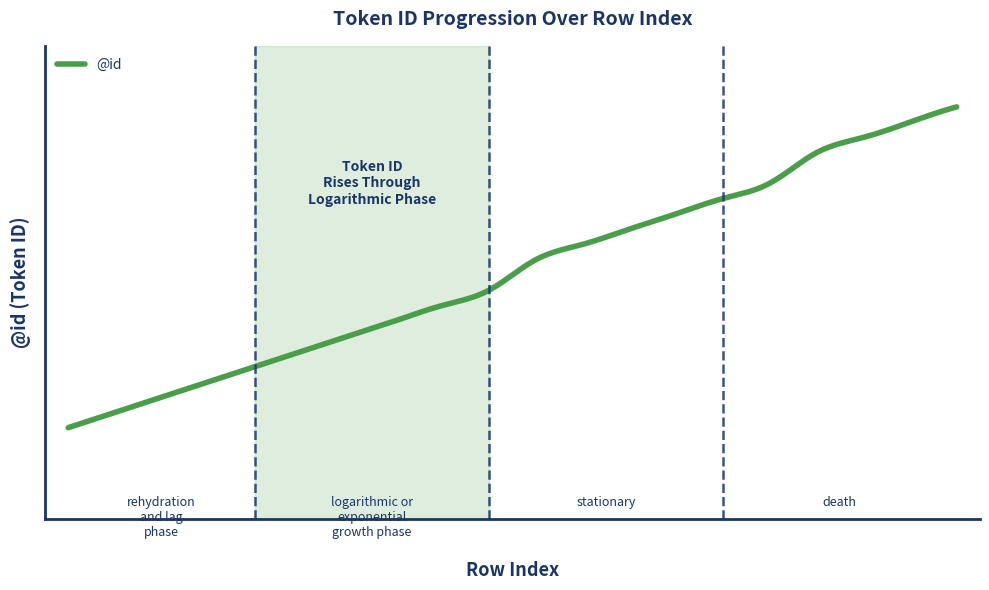

Does the chart have visible grid lines?

No